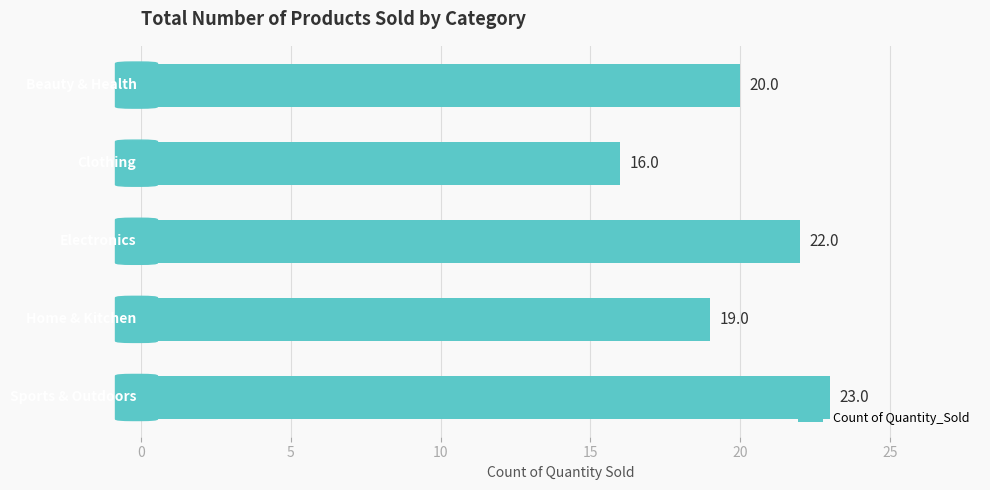

What is the average value?

20